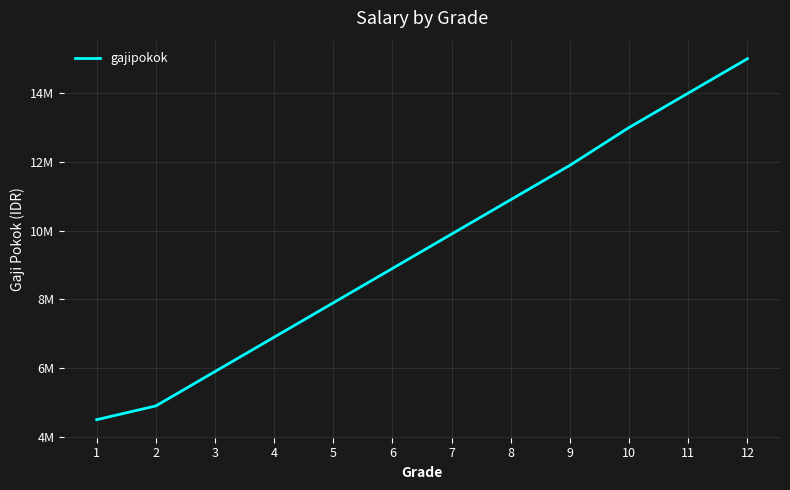

Which label corresponds to the largest value in the chart?

12